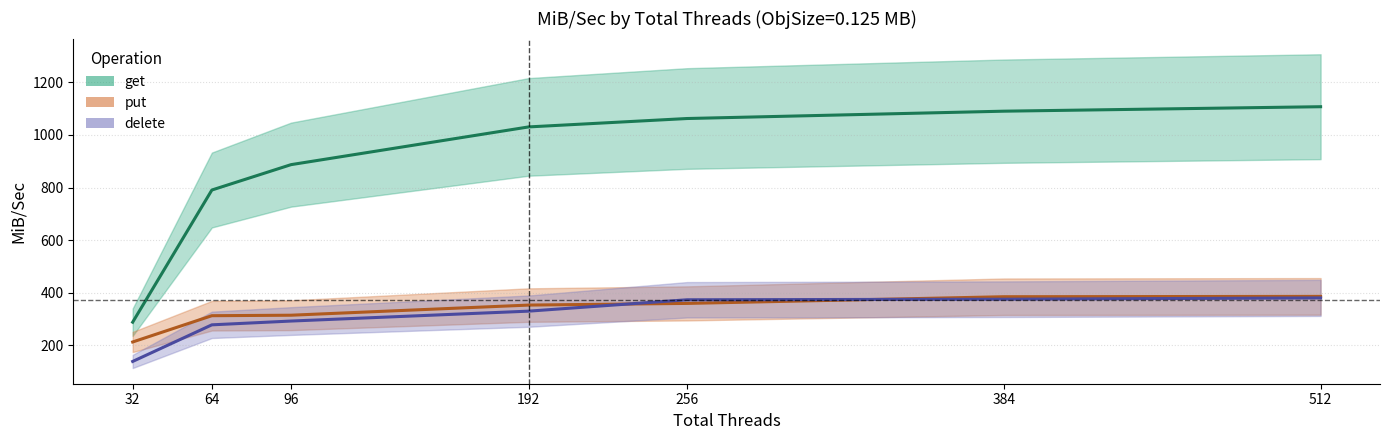

What is the value of the get point at the 2nd from the left?

790.5